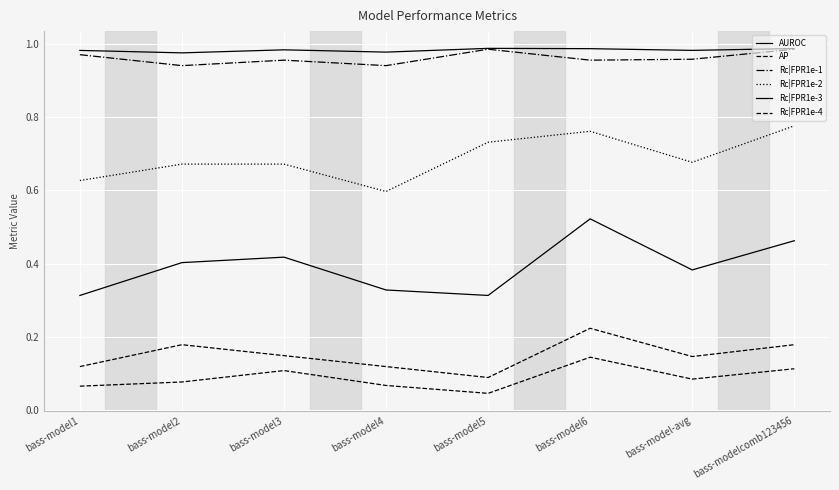

Reading left to right, extract all data points from this chart.

AUROC: 1.0	1.0	1.0	1.0	1.0	1.0	1.0	1.0
AP: 0.1	0.1	0.1	0.1	0.0	0.1	0.1	0.1
Rc|FPR1e-1: 1.0	0.9	1.0	0.9	1.0	1.0	1.0	1.0
Rc|FPR1e-2: 0.6	0.7	0.7	0.6	0.7	0.8	0.7	0.8
Rc|FPR1e-3: 0.3	0.4	0.4	0.3	0.3	0.5	0.4	0.5
Rc|FPR1e-4: 0.1	0.2	0.1	0.1	0.1	0.2	0.1	0.2